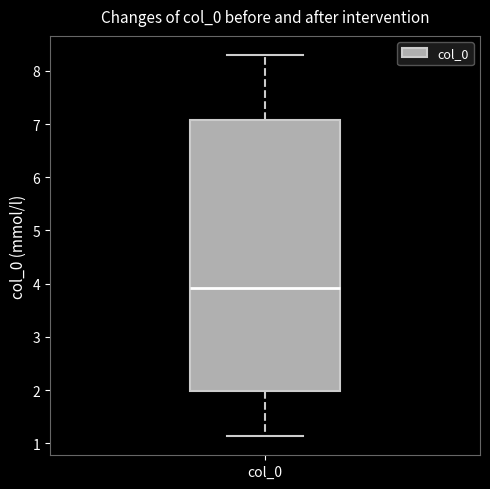

Where is the lower edge of the box for col_0 on the y-axis? The values are not printed on the chart, so give them approximately, as read against the axis.

2.0